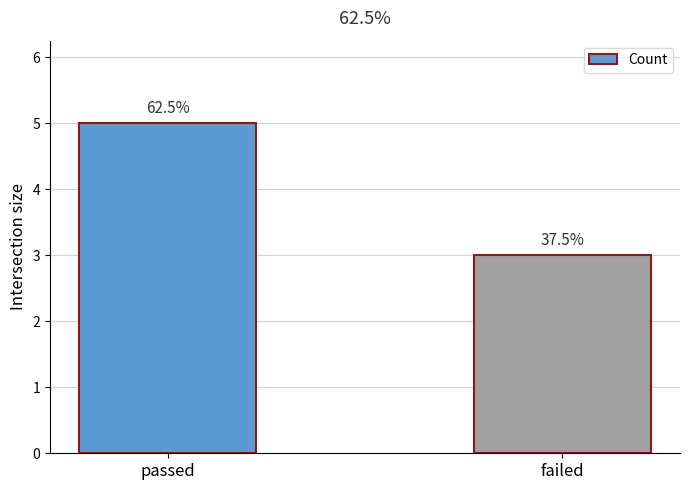

Approximately how many times larger is the value at passed compared to failed?

1.7